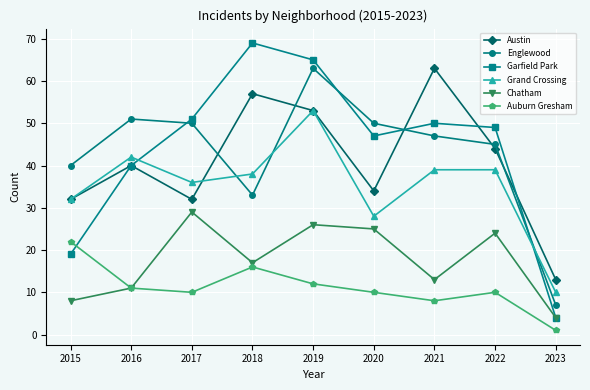

At which category does Auburn Gresham reach its first local valley?

2017